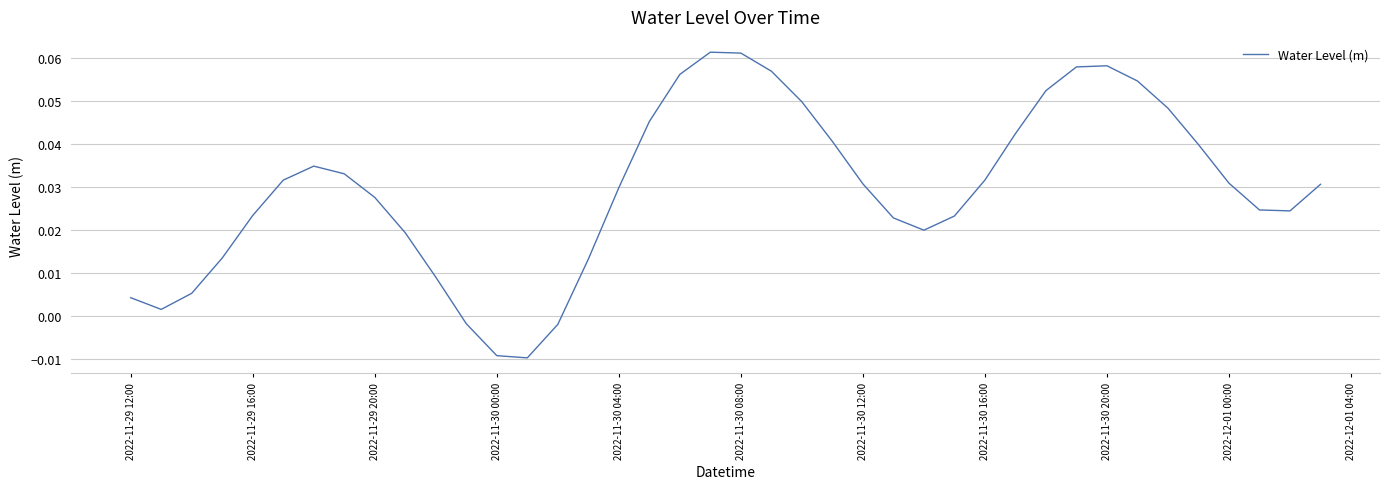

Reading left to right, extract all data points from this chart.

0.0	0.0	0.0	0.0	0.0	0.0	0.0	0.0	0.0	0.0	0.0	-0.0	-0.0	-0.0	-0.0	0.0	0.0	0.0	0.1	0.1	0.1	0.1	0.0	0.0	0.0	0.0	0.0	0.0	0.0	0.0	0.1	0.1	0.1	0.1	0.0	0.0	0.0	0.0	0.0	0.0